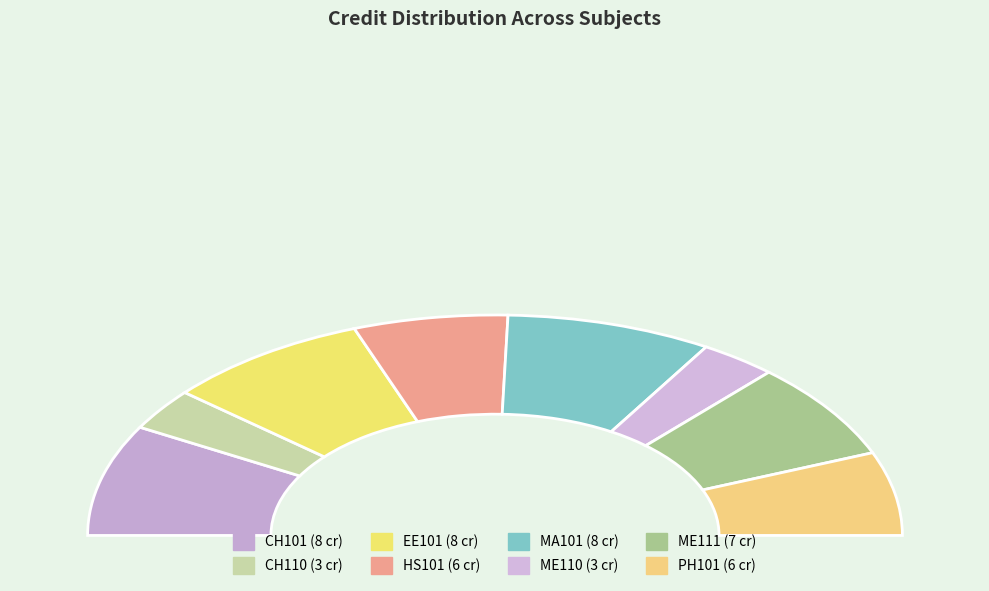

Approximately how many times larger is the value at ME111 compared to ME110?

2.3